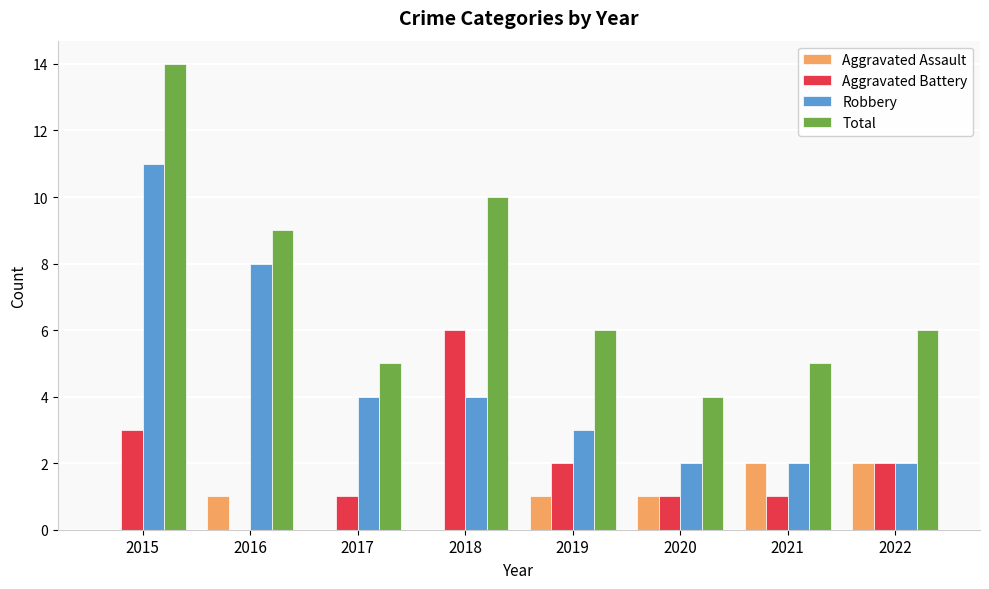

Count the number of categories in the chart.

8